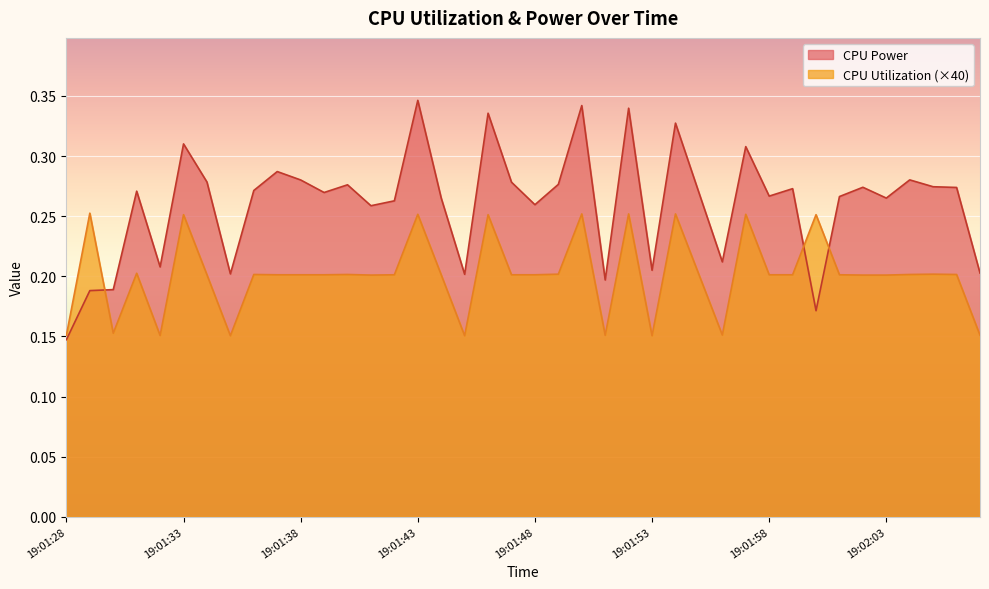

What is the difference between the highest and lowest values at 19:02:05?

0.1